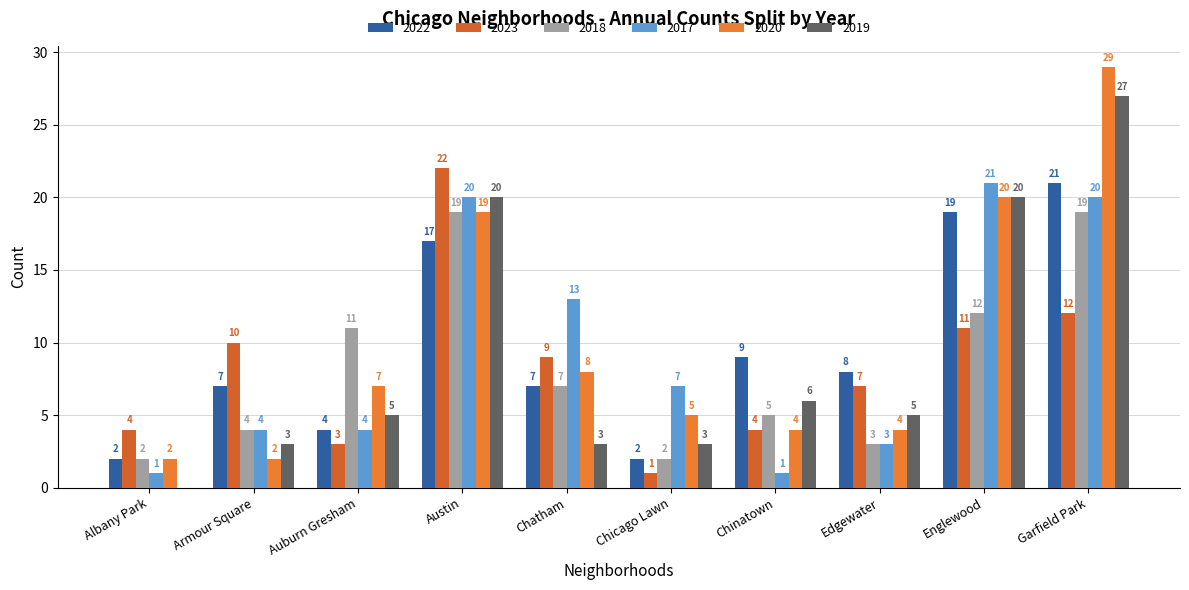

At Chatham, list the series in order from smallest to largest.

2019, 2022, 2018, 2020, 2023, 2017